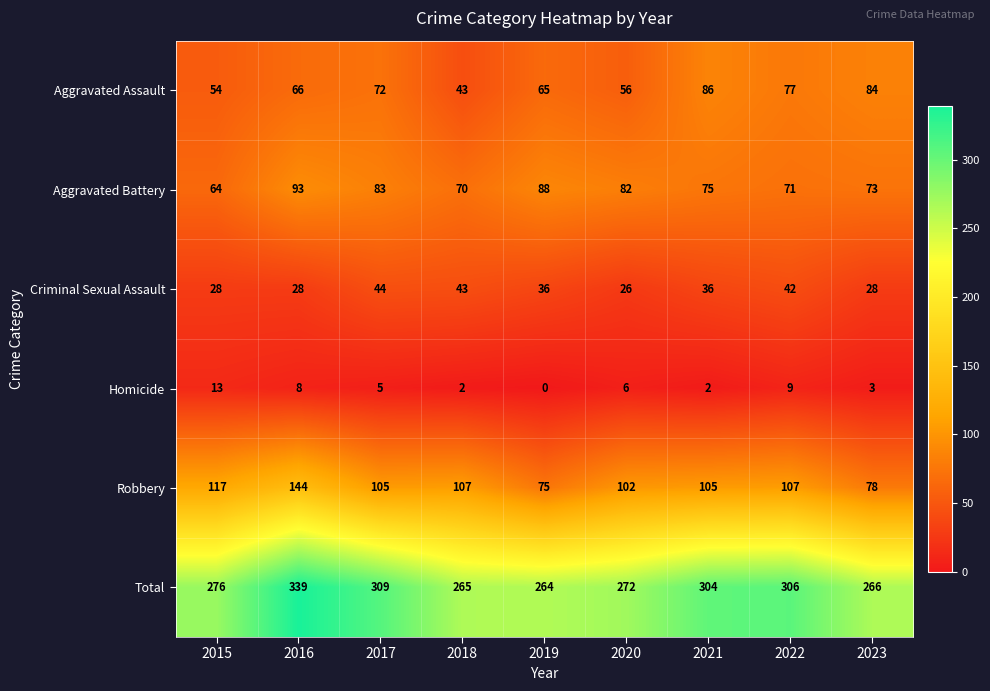

Which series has the largest total across all categories?

Total